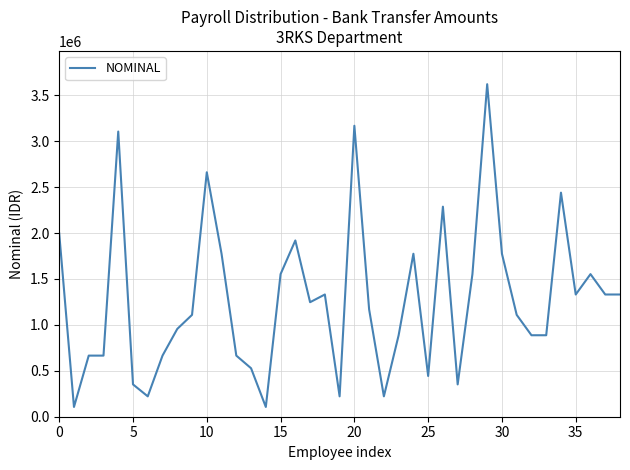

How many lines are shown in the chart?

1